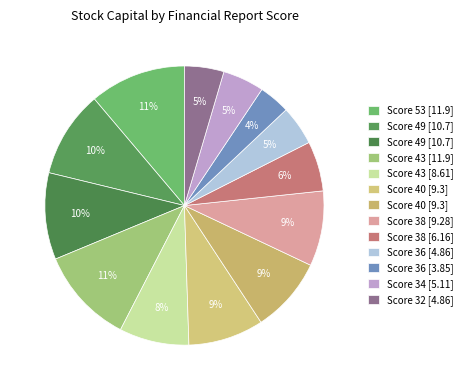

How many segments does this pie chart have?

13